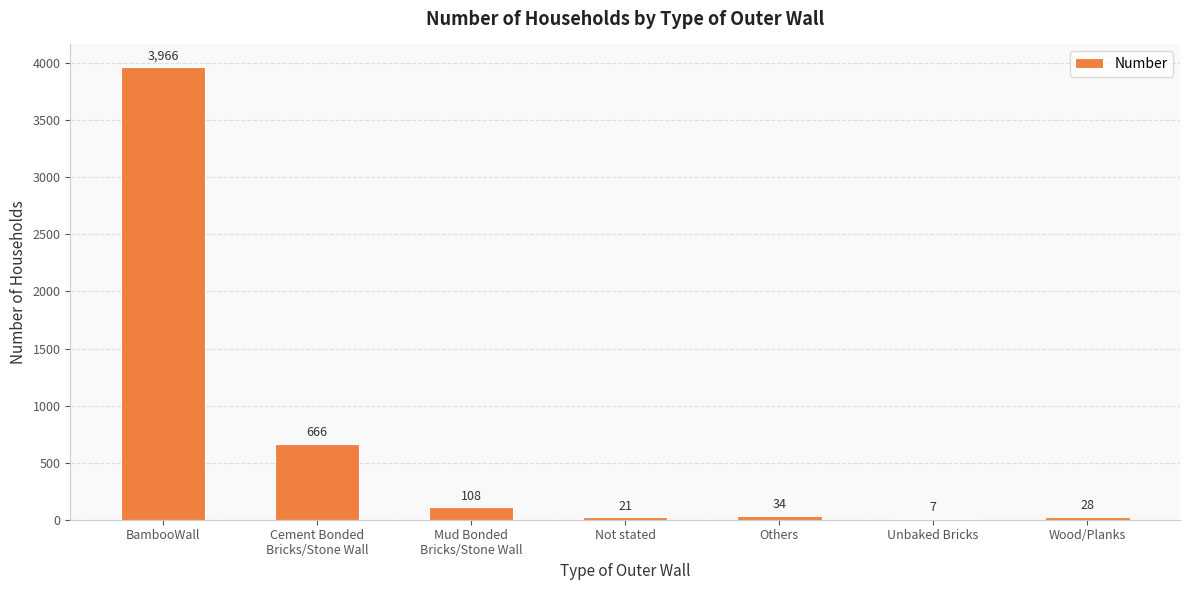

Reading left to right, transcribe all the data shown in this chart.

BambooWall=3966	Cement Bonded
Bricks/Stone Wall=666	Mud Bonded
Bricks/Stone Wall=108	Not stated=21	Others=34	Unbaked Bricks=7	Wood/Planks=28